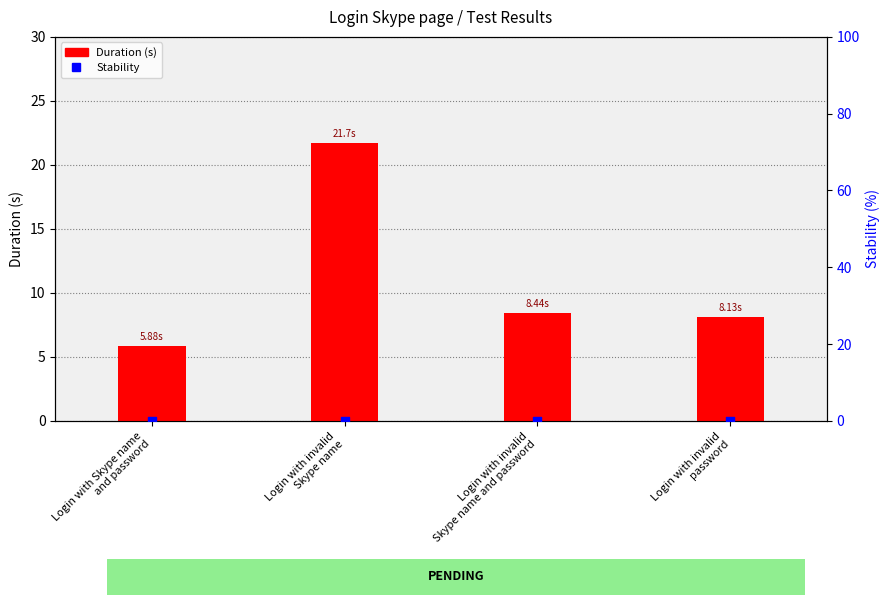

Which series has the largest total across all categories?

Duration (s)